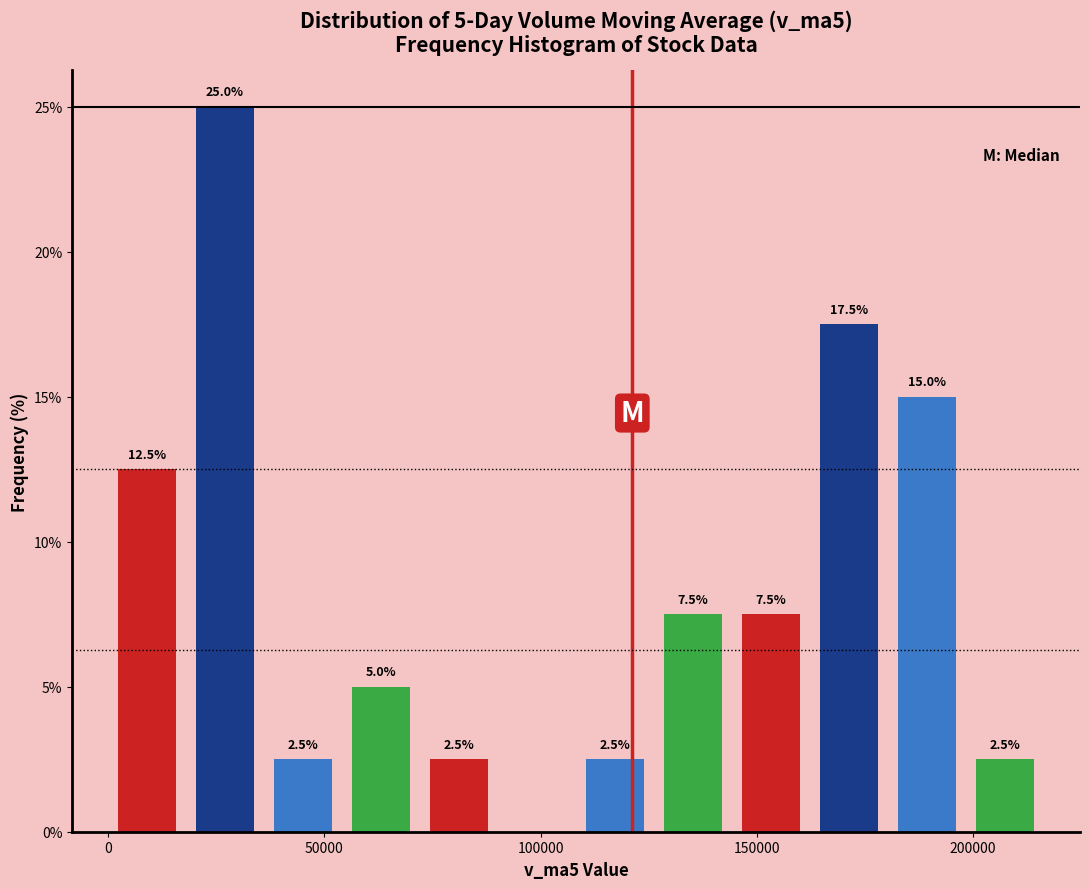

Read against the x-axis, roughly where is the centre of the tallest bar?

25000